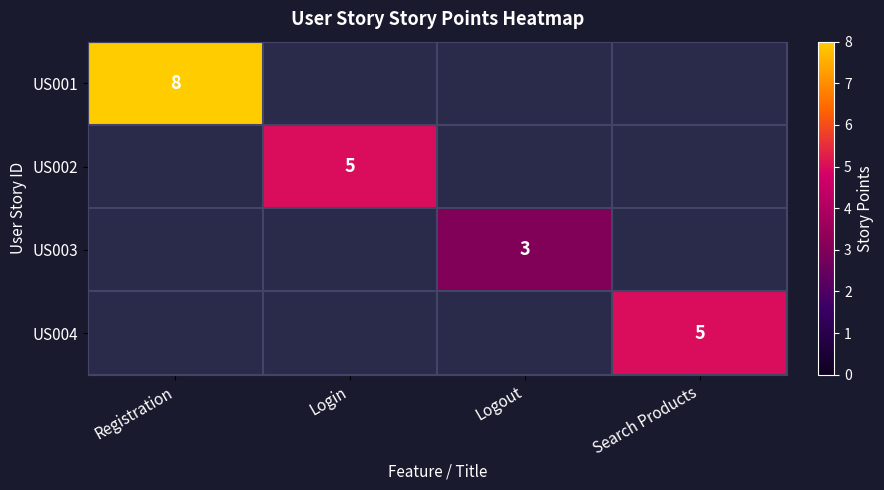

Which category has the highest value across all series?

Registration